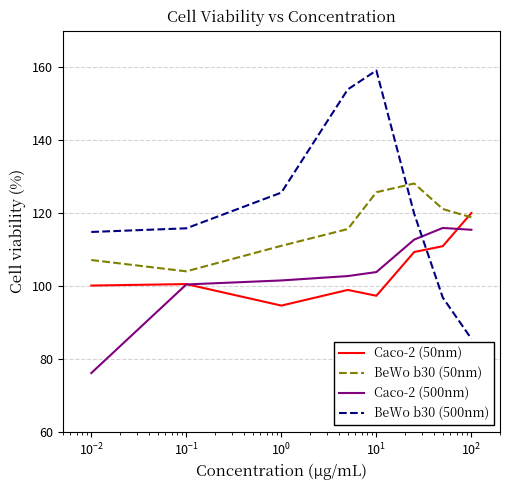

What are all the series names shown in the legend?

Caco-2 (50nm), BeWo b30 (50nm), Caco-2 (500nm), BeWo b30 (500nm)